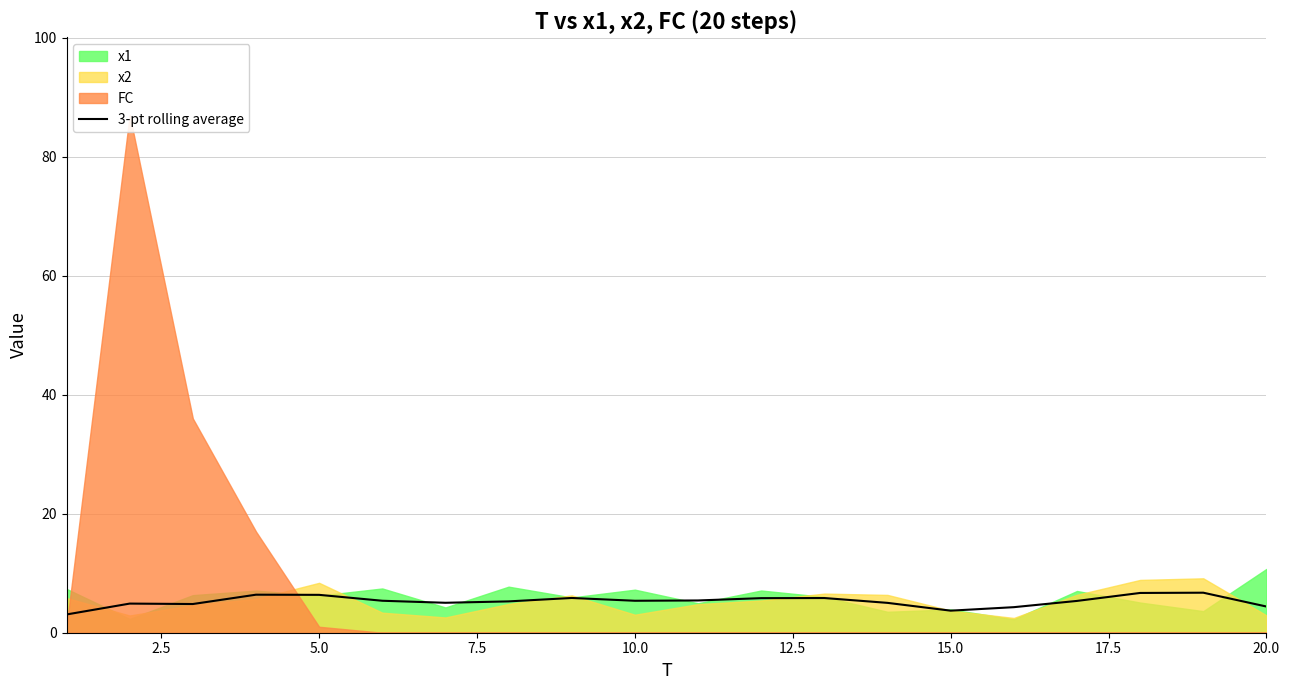

Reading left to right, list all the values displayed in this chart.

3.1	4.9	4.8	6.4	6.4	5.4	5.0	5.3	5.8	5.4	5.4	5.8	5.8	5.0	3.7	4.3	5.3	6.7	6.7	4.4